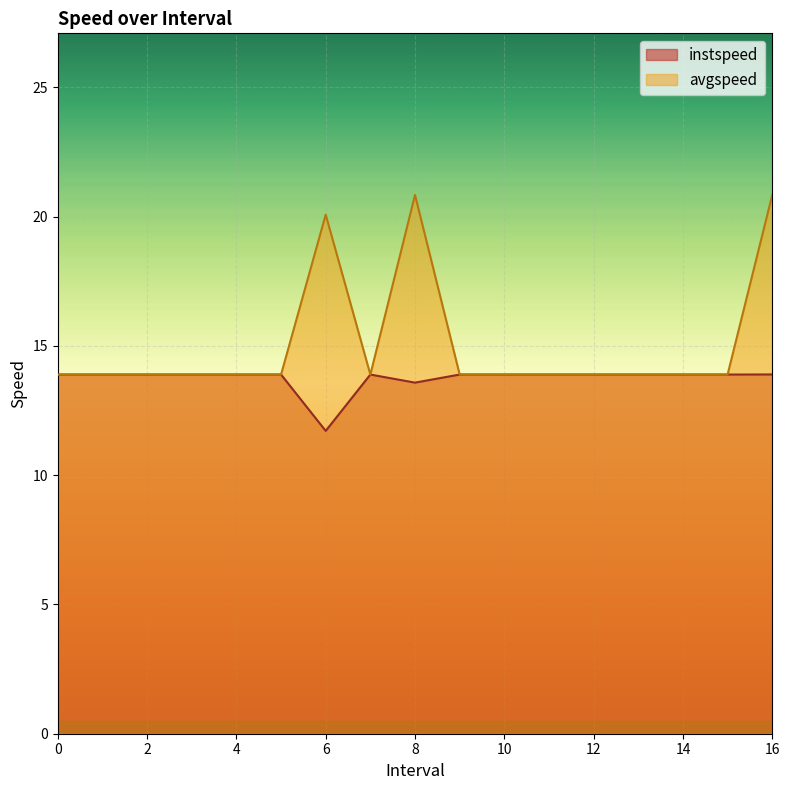

Reading right to left, extract all data points from this chart.

instspeed: 16.0=13.9	15=13.9	14=13.9	13=13.9	12=13.9	11=13.9	10=13.9	9=13.9	8.0=13.6	7=13.9	6.0=11.7	5=13.9	4=13.9	3=13.9	2=13.9	1=13.9	0=13.9
avgspeed: 16.0=20.8	15=13.9	14=13.9	13=13.9	12=13.9	11=13.9	10=13.9	9=13.9	8.0=20.8	7=13.9	6.0=20.1	5=13.9	4=13.9	3=13.9	2=13.9	1=13.9	0=13.9